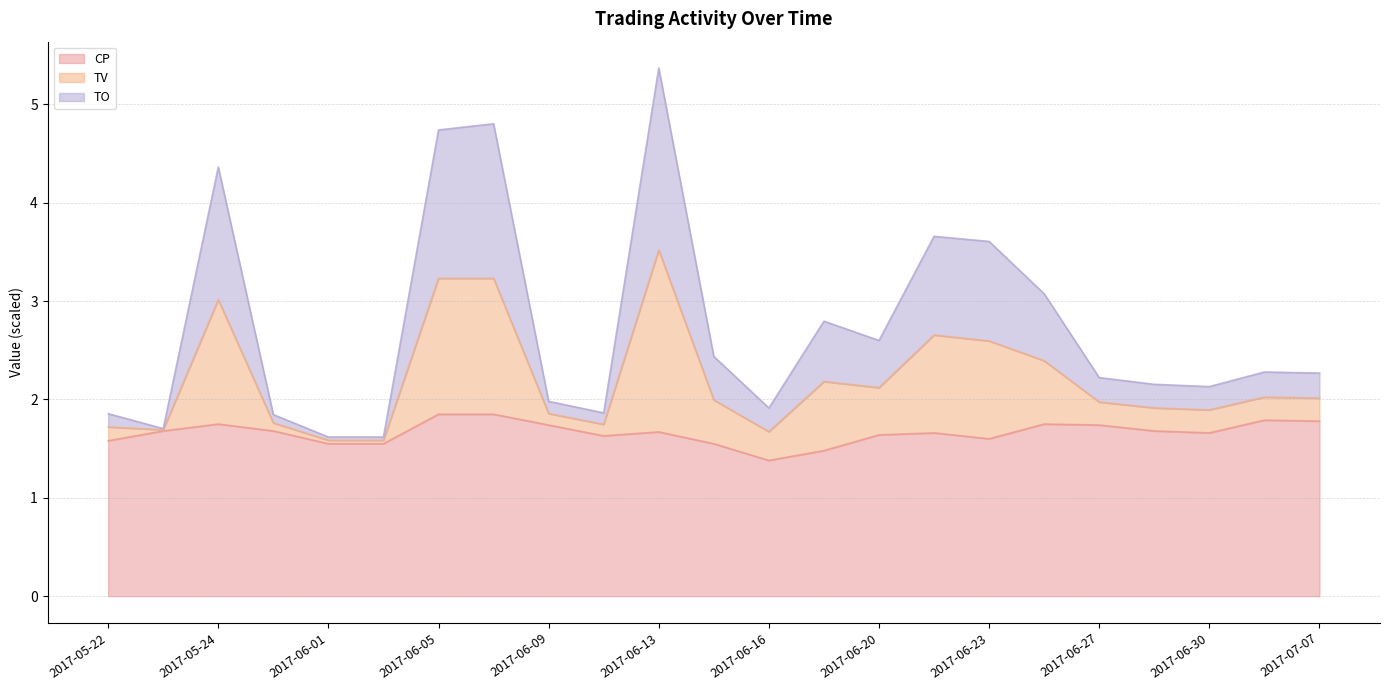

Reading right to left, extract all data points from this chart.

TO: 2017-07-07=2.3	2017-07-06=2.3	2017-06-30=2.1	2017-06-29=2.2	2017-06-27=2.2	2017-06-26=3.1	2017-06-23=3.6	2017-06-22=3.7	2017-06-20=2.6	2017-06-19=2.8	2017-06-16=1.9	2017-06-14=2.4	2017-06-13=5.4	2017-06-12=1.9	2017-06-09=2.0	2017-06-06=4.8	2017-06-05=4.7	2017-06-02=1.6	2017-06-01=1.6	2017-05-25=1.8	2017-05-24=4.4	2017-05-23=1.7	2017-05-22=1.9
TV: 2017-07-07=2.0	2017-07-06=2.0	2017-06-30=1.9	2017-06-29=1.9	2017-06-27=2.0	2017-06-26=2.4	2017-06-23=2.6	2017-06-22=2.7	2017-06-20=2.1	2017-06-19=2.2	2017-06-16=1.7	2017-06-14=2.0	2017-06-13=3.5	2017-06-12=1.7	2017-06-09=1.9	2017-06-06=3.2	2017-06-05=3.2	2017-06-02=1.6	2017-06-01=1.6	2017-05-25=1.8	2017-05-24=3.0	2017-05-23=1.7	2017-05-22=1.7
CP: 2017-07-07=1.8	2017-07-06=1.8	2017-06-30=1.7	2017-06-29=1.7	2017-06-27=1.7	2017-06-26=1.8	2017-06-23=1.6	2017-06-22=1.7	2017-06-20=1.6	2017-06-19=1.5	2017-06-16=1.4	2017-06-14=1.6	2017-06-13=1.7	2017-06-12=1.6	2017-06-09=1.7	2017-06-06=1.9	2017-06-05=1.9	2017-06-02=1.6	2017-06-01=1.6	2017-05-25=1.7	2017-05-24=1.8	2017-05-23=1.7	2017-05-22=1.6